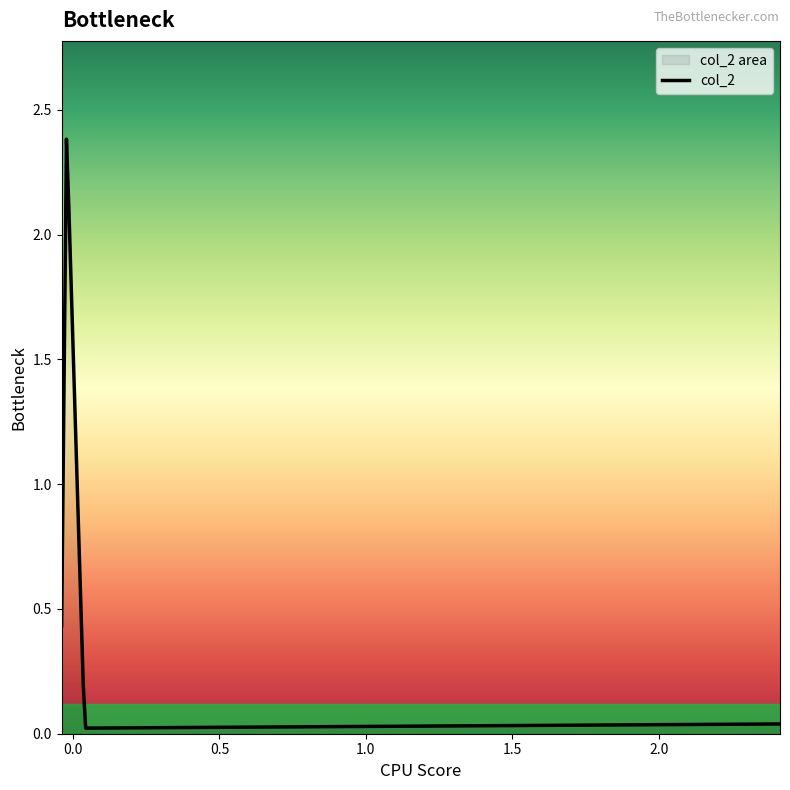

What is the maximum value shown in the chart?

2.4